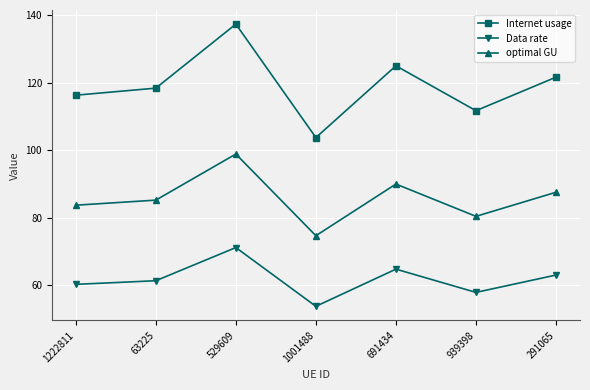

Reading left to right, extract all data points from this chart.

Internet usage: 1222811=116.2	63225=118.3	529609=137.3	1001488=103.7	691434=125.0	939398=111.7	291065=121.6
Data rate: 1222811=60.2	63225=61.3	529609=71.1	1001488=53.7	691434=64.7	939398=57.8	291065=63.0
optimal GU: 1222811=83.7	63225=85.2	529609=98.8	1001488=74.6	691434=89.9	939398=80.4	291065=87.5